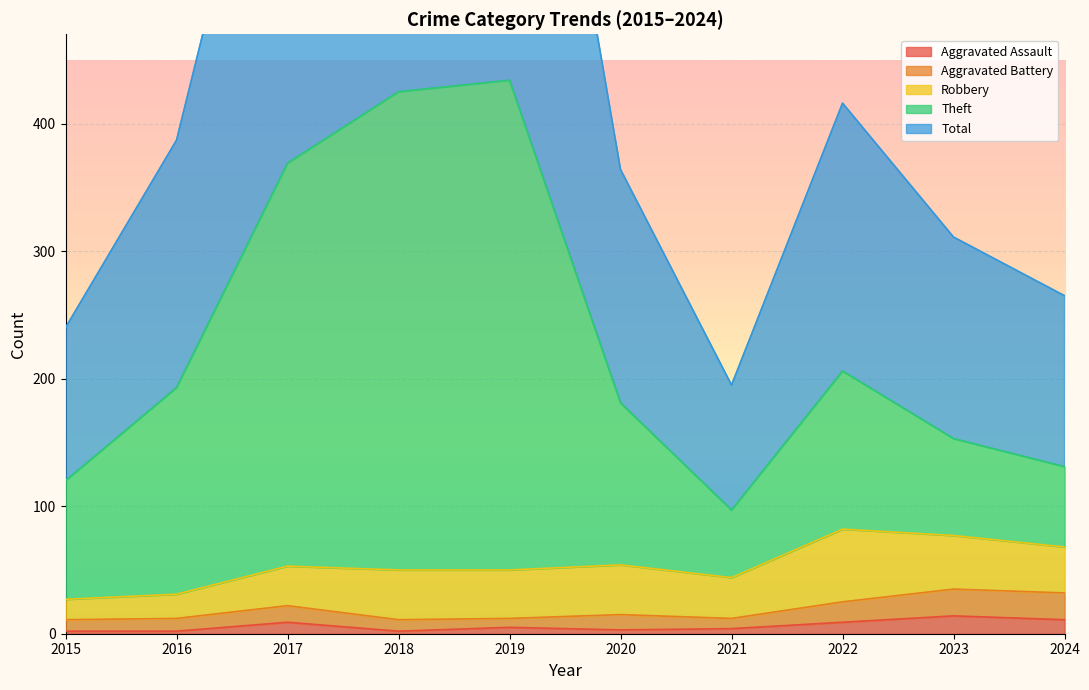

Between 2022 and 2023, which series saw the biggest shift?

Total